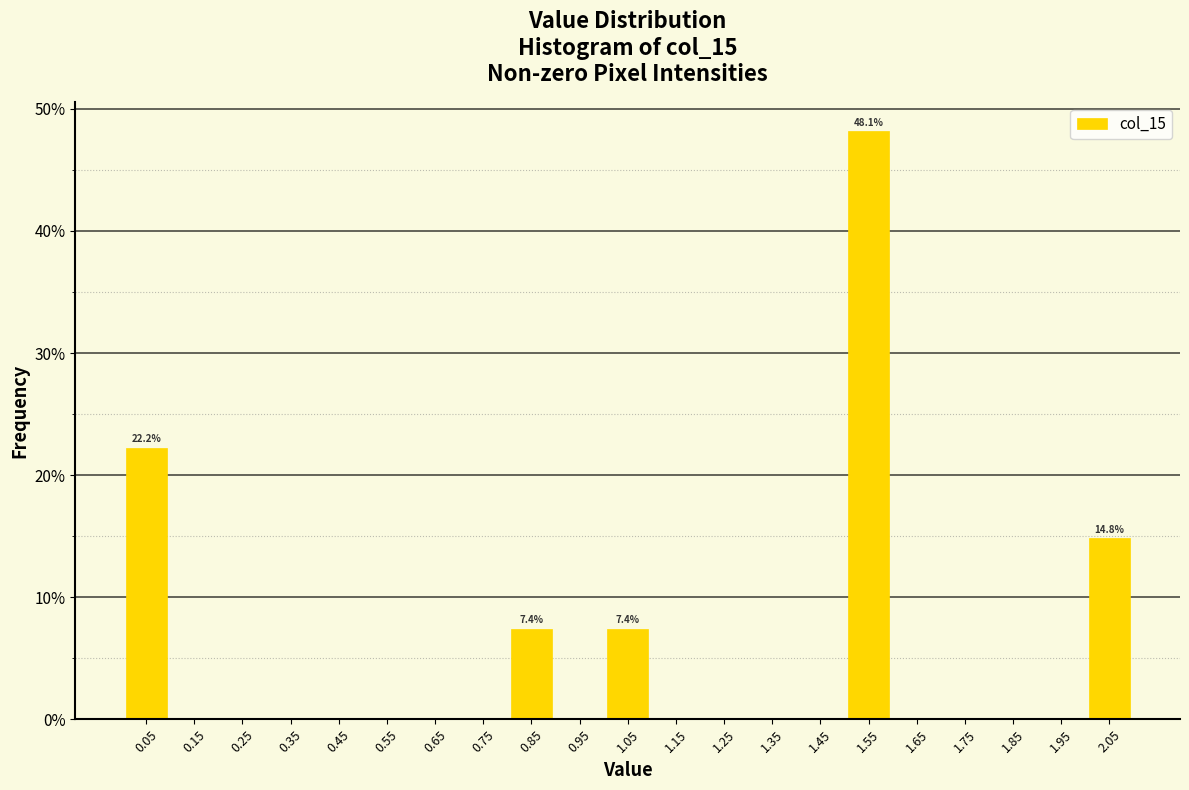

Over which range of the x-axis is the bar tallest?

1.5 to 1.6